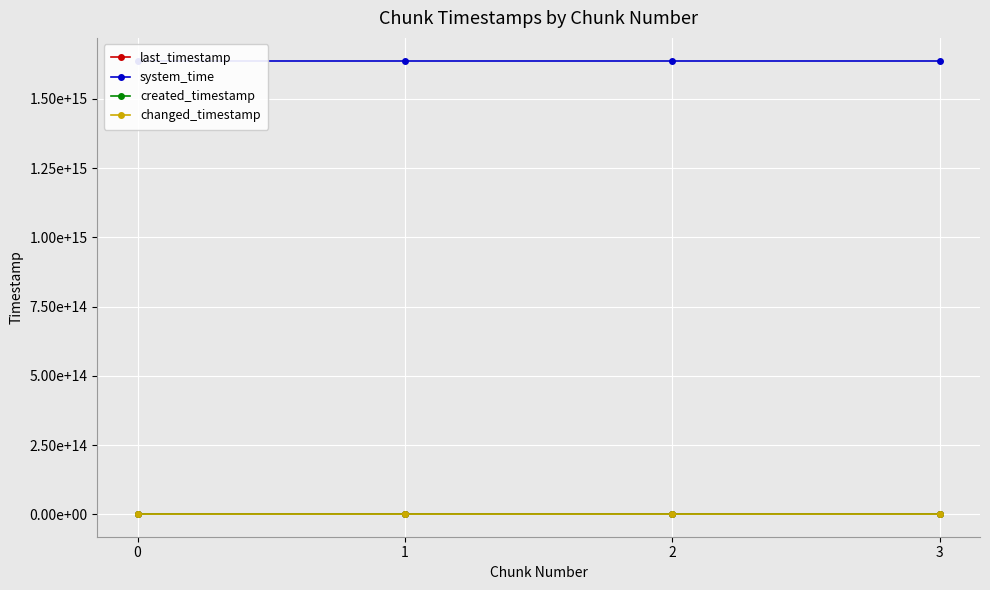

Count the number of data series in this chart.

4